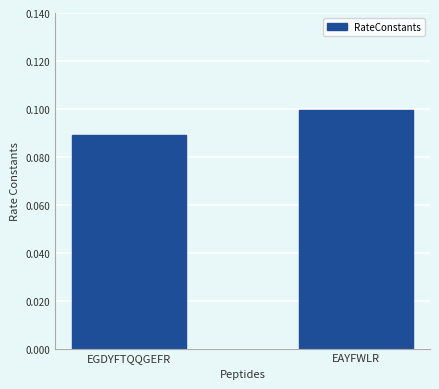

Which category has the highest value across all series?

EAYFWLR